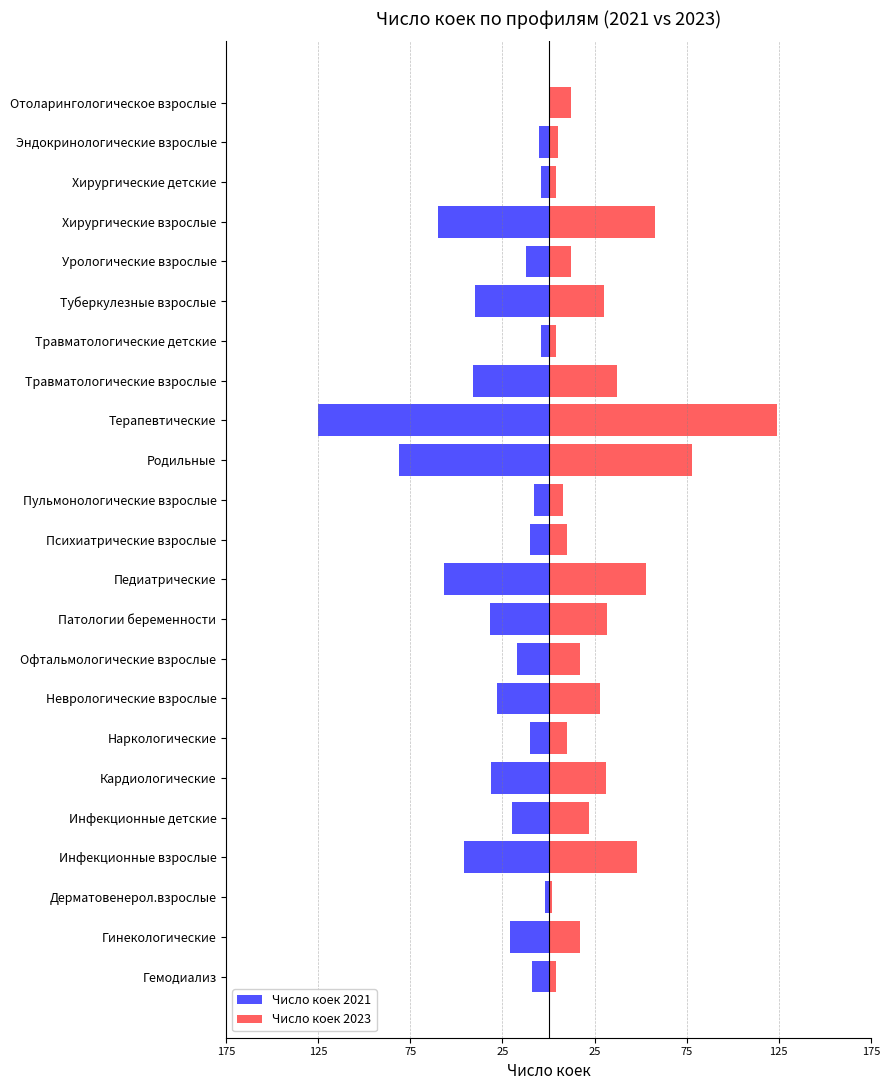

Which series has the widest spread of values?

Число коек 2021